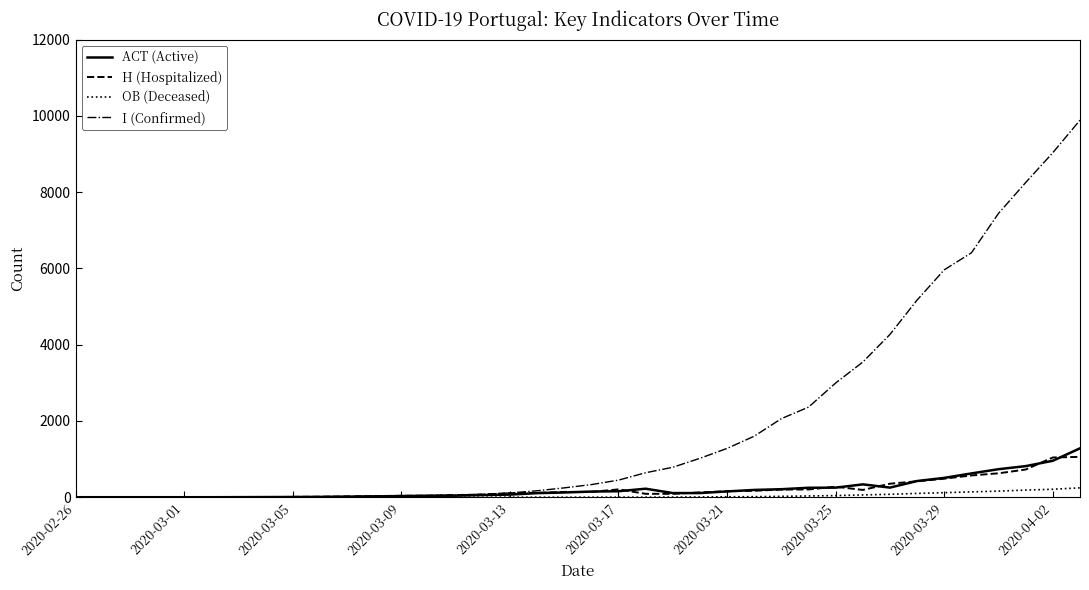

Which series has the widest spread of values?

I (Confirmed)